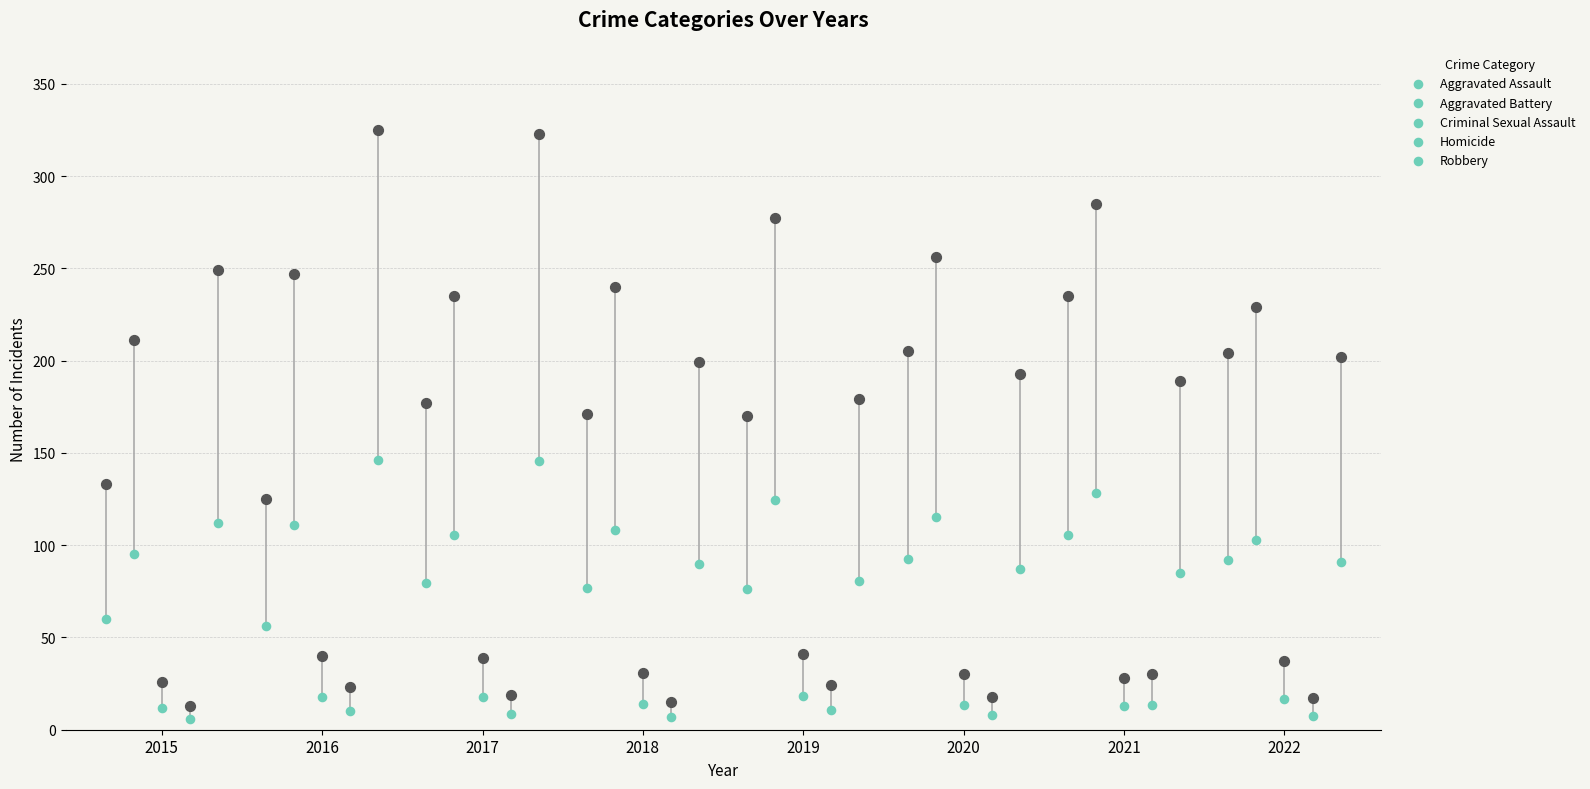

Which series reaches the maximum Y coordinate?

Robbery